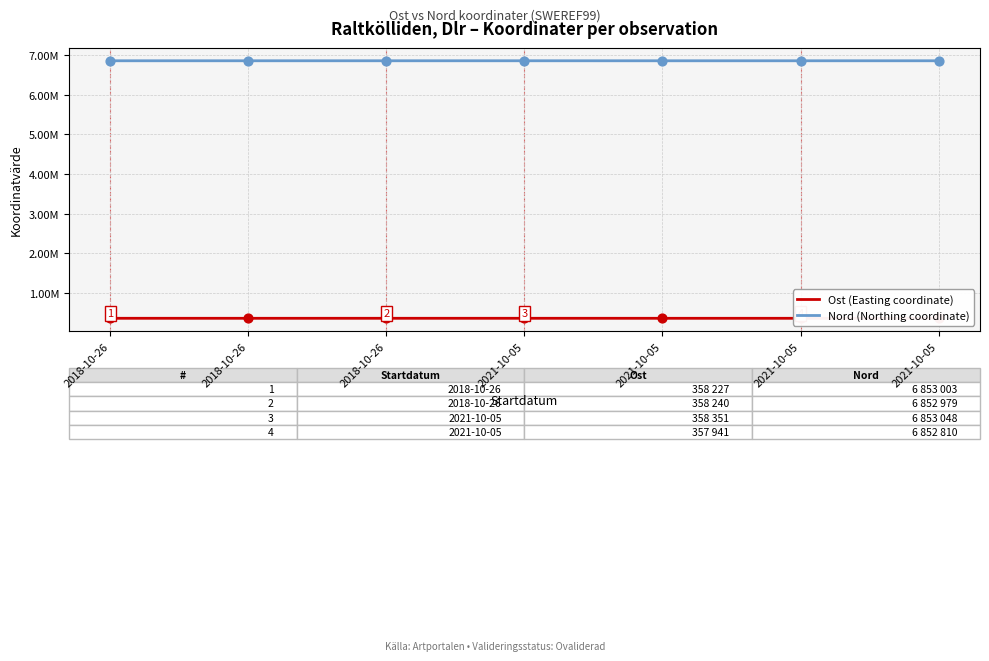

What is the total value across all series at 2021-10-05?

7211399.2